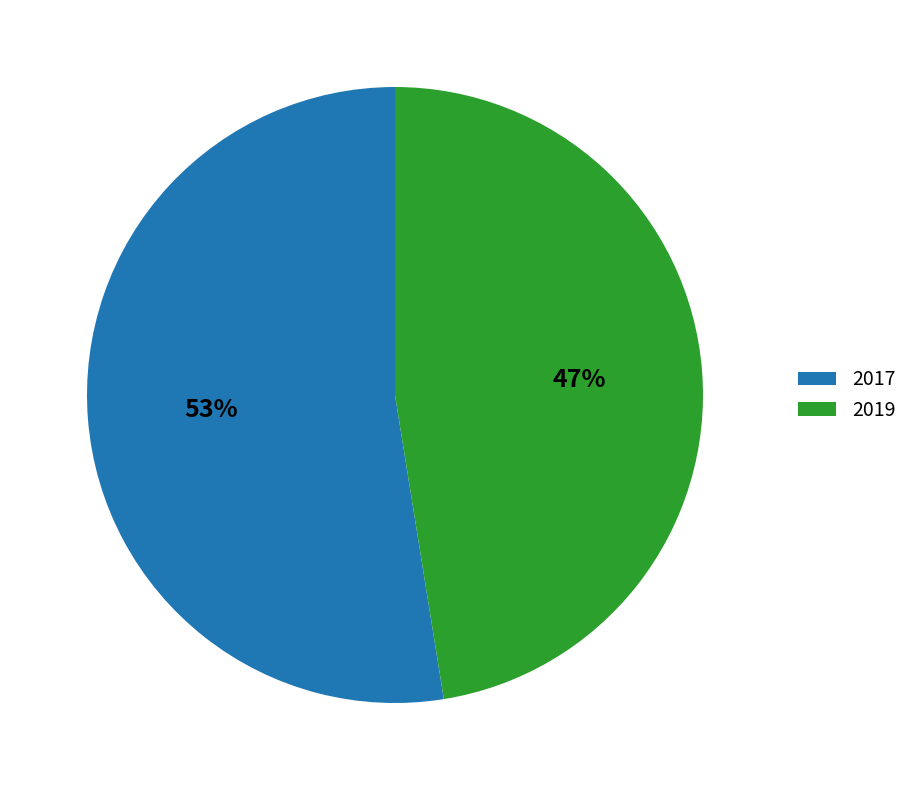

To the nearest percent, what percentage of the pie is 2017?

53%